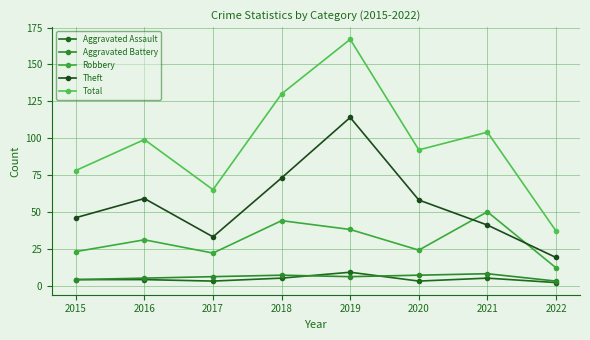

Reading left to right, transcribe all the data shown in this chart.

Aggravated Assault: 2015=4	2016=4	2017=3	2018=5	2019=9	2020=3	2021=5	2022=2
Aggravated Battery: 2015=4	2016=5	2017=6	2018=7	2019=6	2020=7	2021=8	2022=3
Robbery: 2015=23	2016=31	2017=22	2018=44	2019=38	2020=24	2021=50	2022=12
Theft: 2015=46	2016=59	2017=33	2018=73	2019=114	2020=58	2021=41	2022=19
Total: 2015=78	2016=99	2017=65	2018=130	2019=167	2020=92	2021=104	2022=37